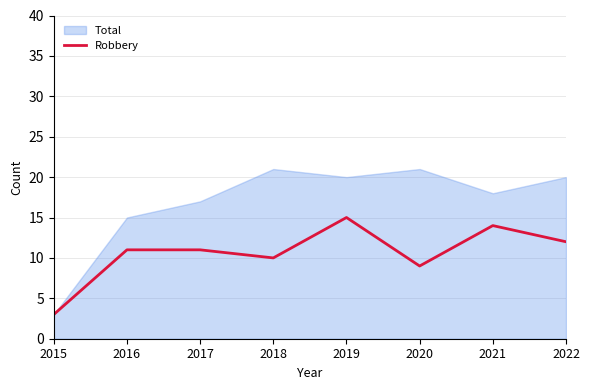

The value at 2022 is 16. True or false?

False